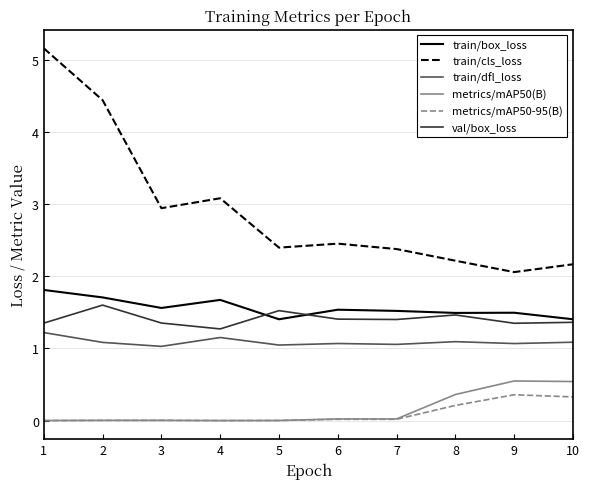

At which category is the sum across all series the highest?

1